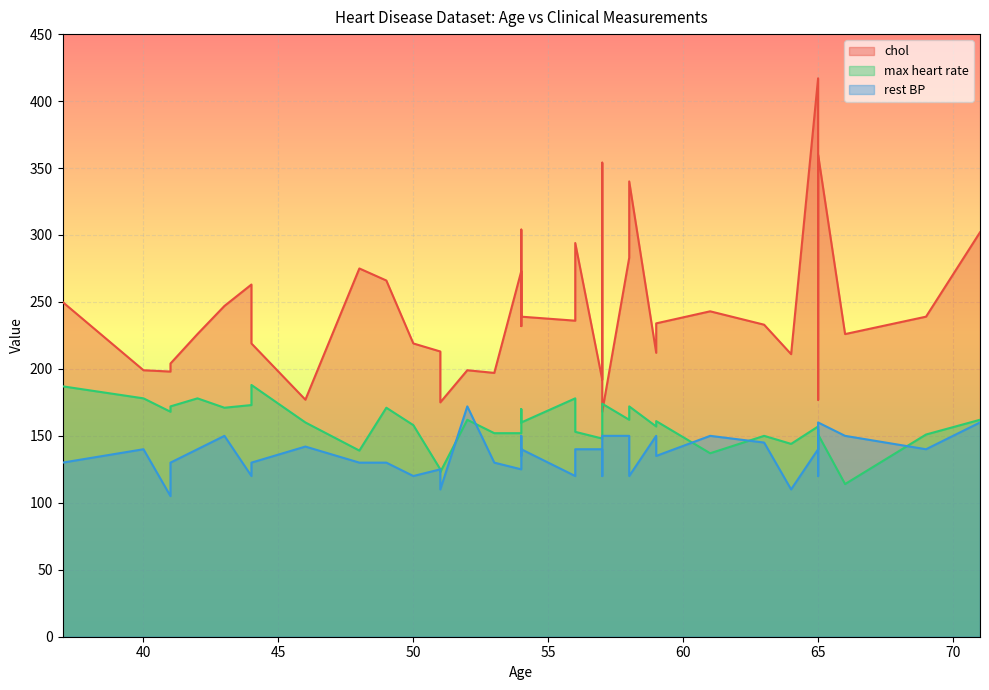

Which series ends up on top after the final intersection of chol and max heart rate?

chol